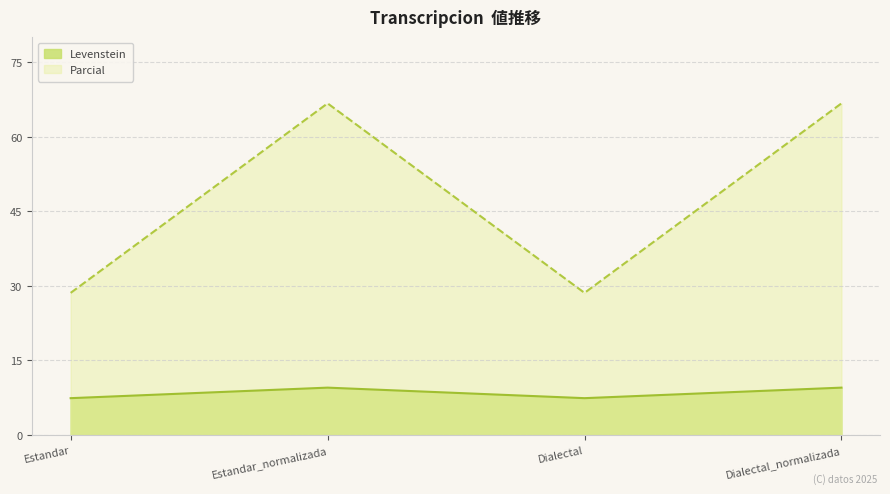

How many lines are shown in the chart?

2